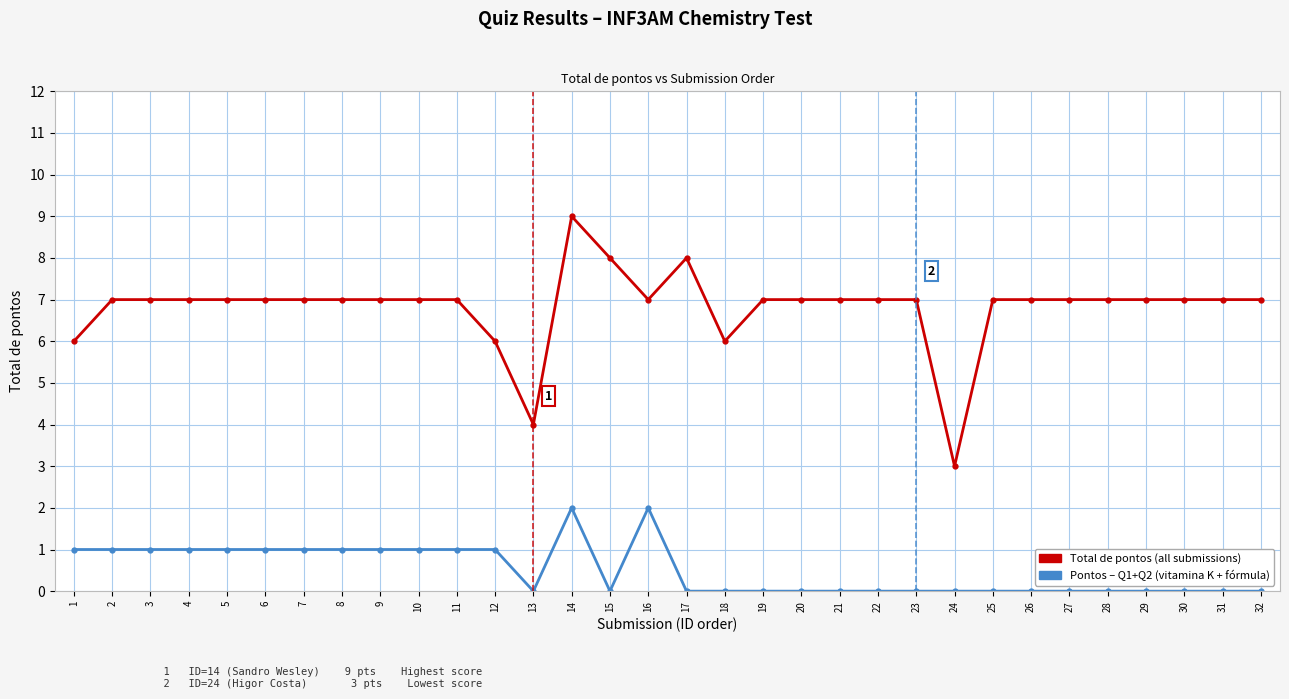

At which category is the sum across all series the highest?

14